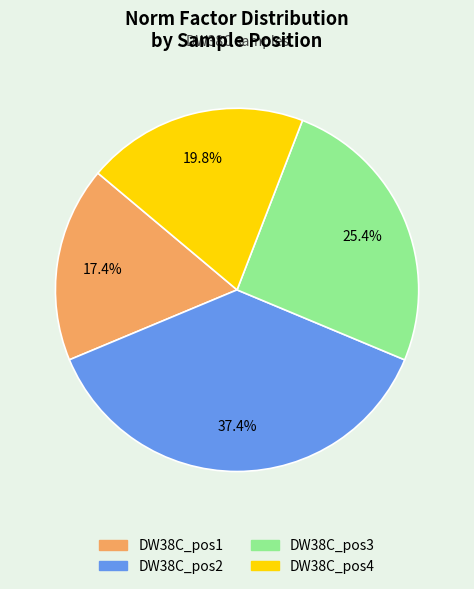

How much of the chart is everything except DW38C_pos1?

82.6%